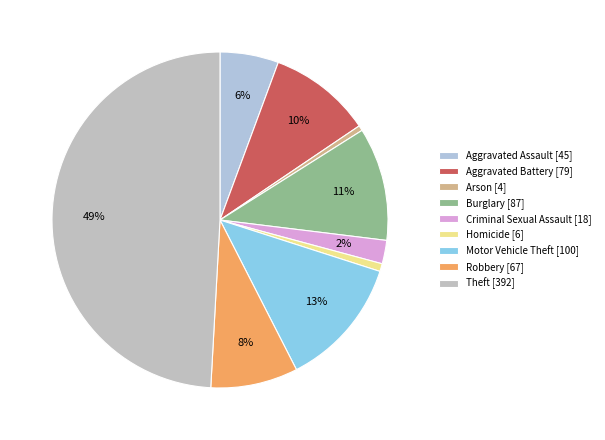

Does Robbery represent more than half of the total?

No